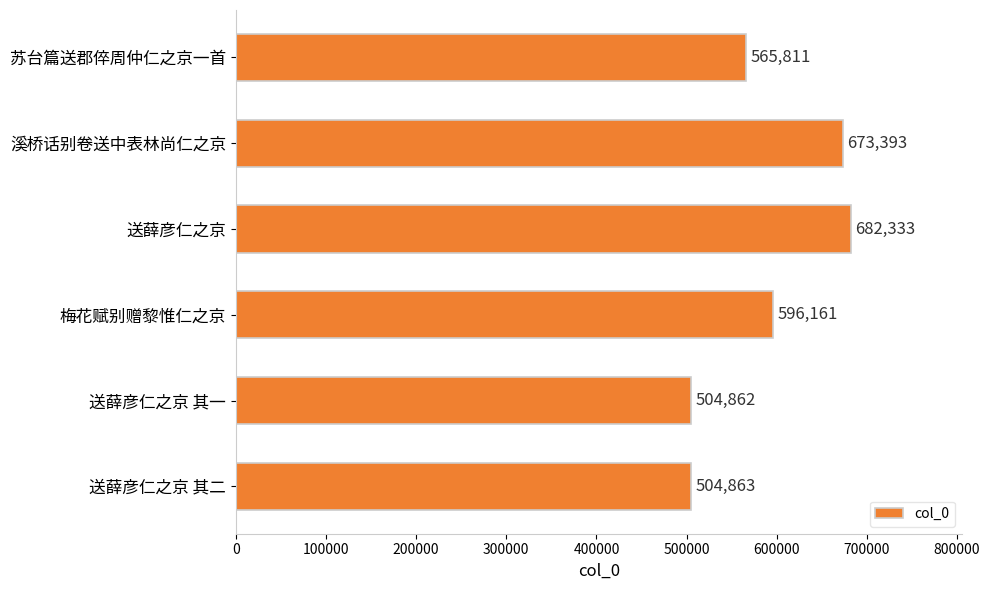

Rank the categories by value from lowest to highest.

送薛彦仁之京 其一, 送薛彦仁之京 其二, 苏台篇送郡倅周仲仁之京一首, 梅花赋别赠黎惟仁之京, 溪桥话别卷送中表林尚仁之京, 送薛彦仁之京